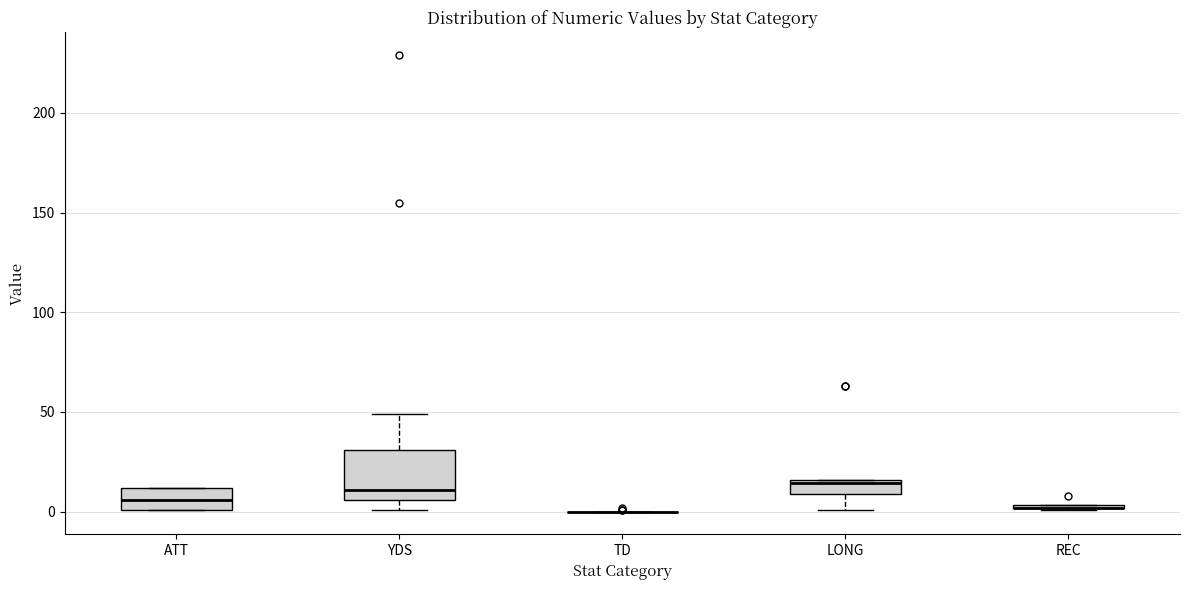

Comparing the boxes themselves (not the whiskers), which one is the tallest?

YDS